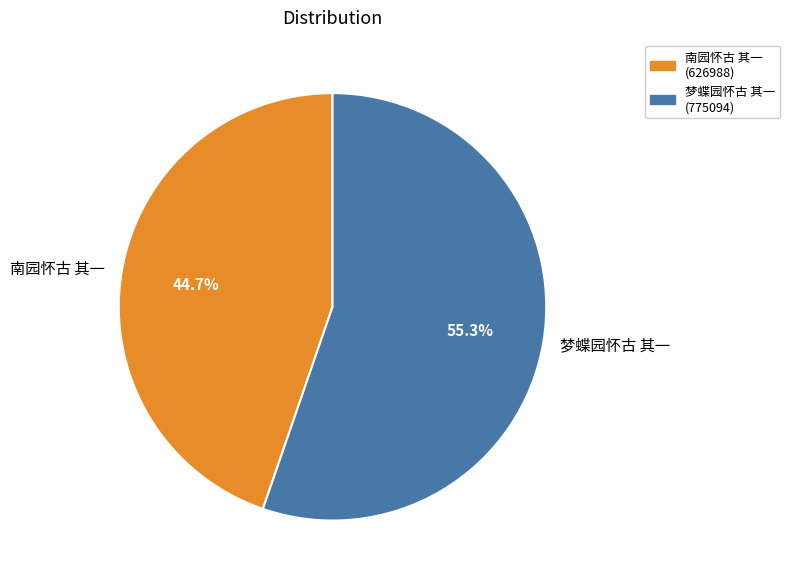

What percentage is NOT represented by 梦蝶园怀古 其一?

44.7%